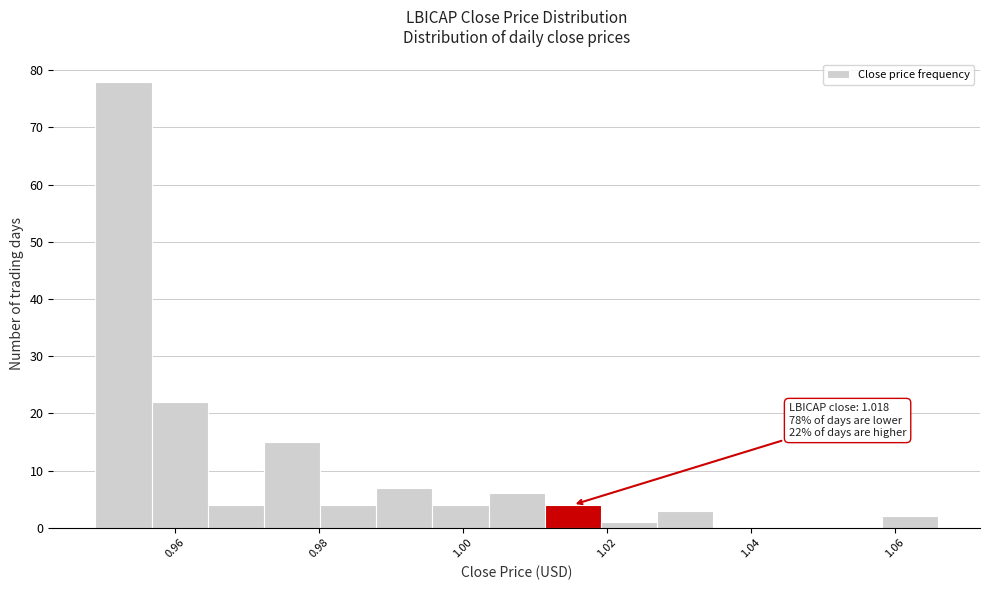

Read against the x-axis, roughly where is the centre of the tallest bar?

0.952